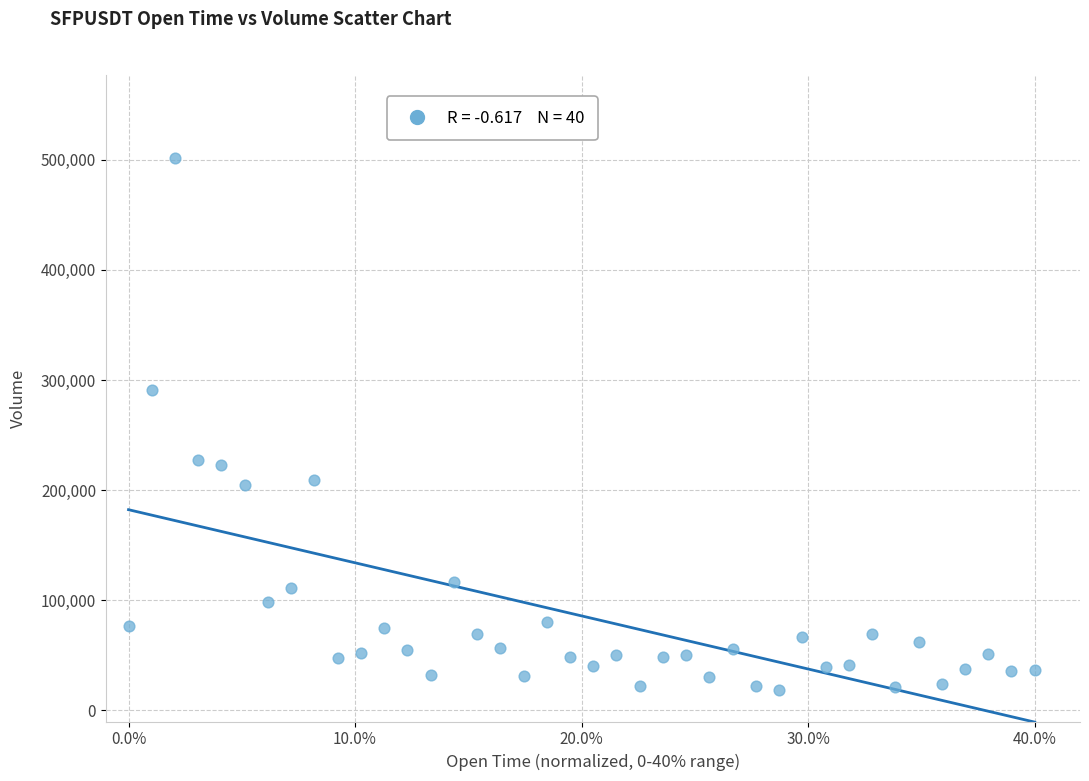

What is the range of Y values (max minus min)?

483094